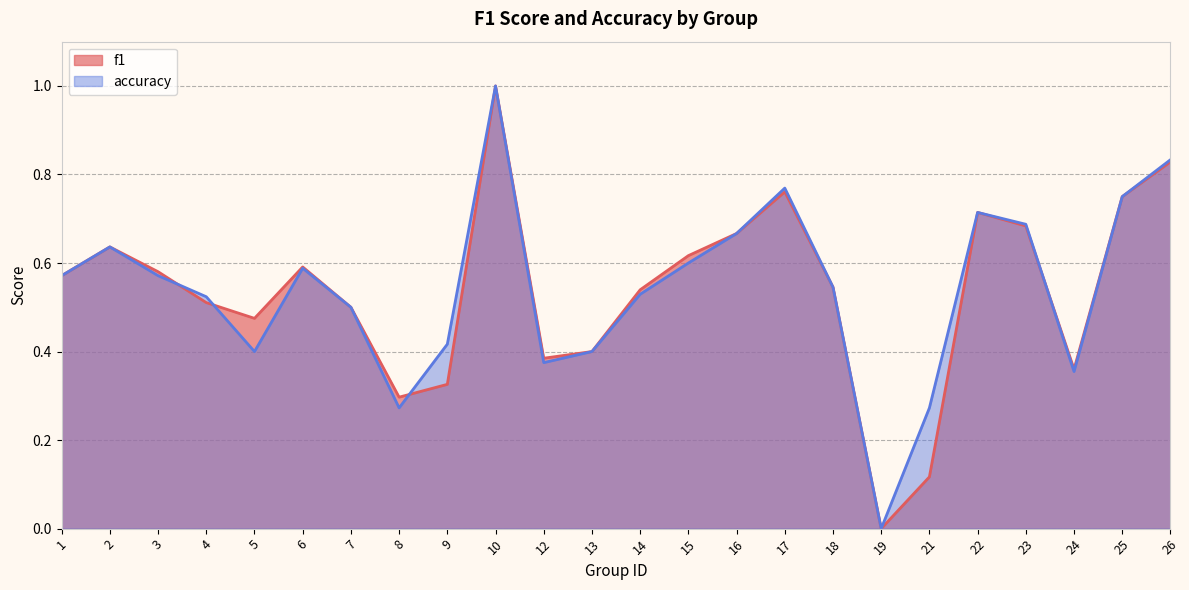

In f1, how many points are higher than both neighbors (excluding endpoints)?

5